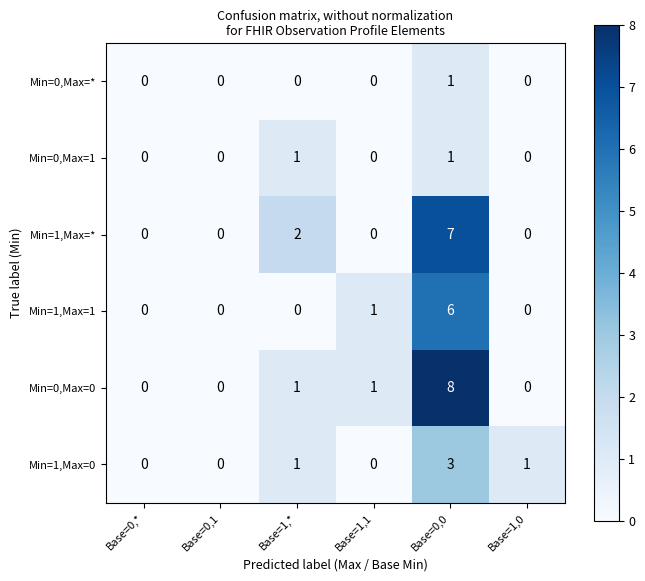

What is the difference between the maximum and minimum values in the Min=1,Max=* series?

7